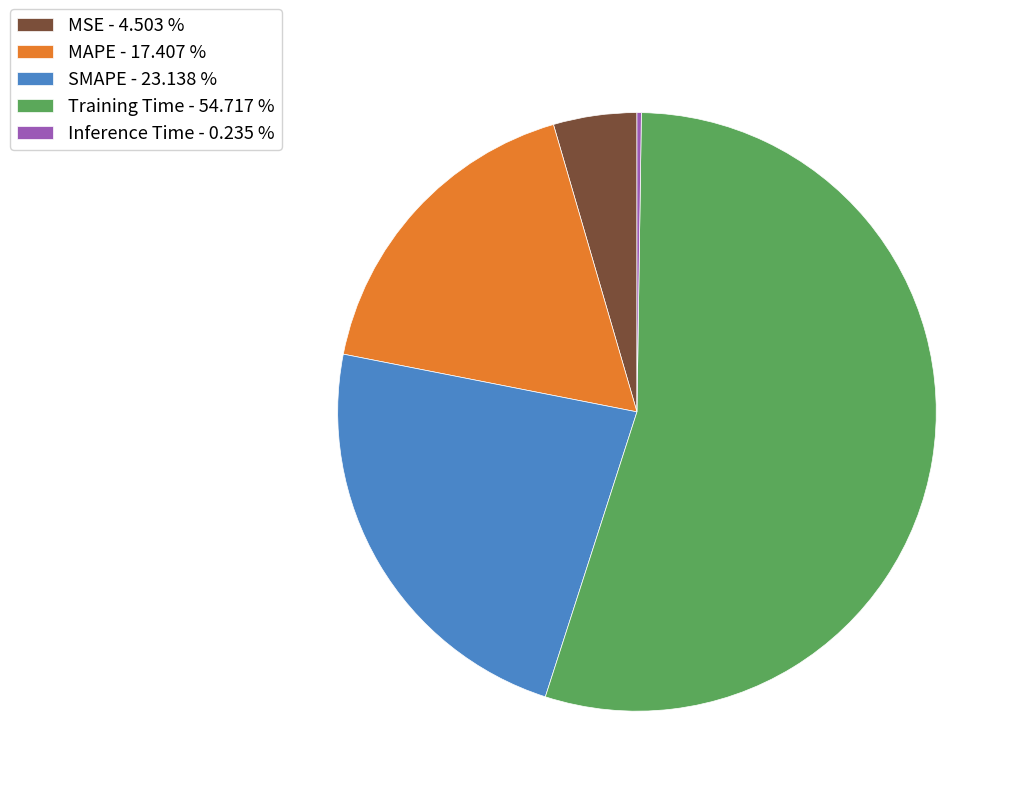

Between MAPE - 17.407 % and Training Time - 54.717 %, which is larger?

Training Time - 54.717 %